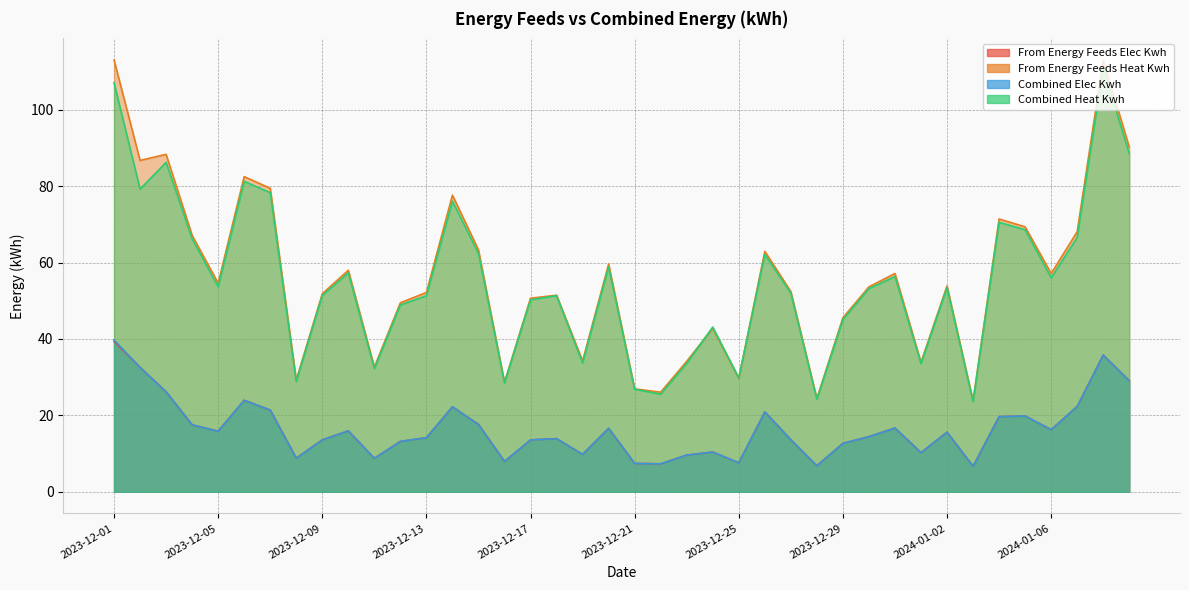

Reading left to right, extract all data points from this chart.

from_energy_feeds_elec_kwh: 39.3	32.6	26.2	17.5	15.9	24.0	21.4	8.8	13.6	15.9	8.8	13.2	14.1	22.2	17.7	7.9	13.6	13.9	9.8	16.6	7.4	7.3	9.6	10.4	7.6	20.9	13.6	6.8	12.7	14.4	16.7	10.3	15.6	6.7	19.7	19.8	16.3	22.3	35.8	29.1
from_energy_feeds_heat_kwh: 113.0	86.7	88.3	67.1	54.6	82.5	79.4	29.3	51.8	58.0	32.6	49.5	52.2	77.6	63.3	28.7	50.7	51.5	34.2	59.6	26.9	26.1	34.2	42.8	29.7	62.9	52.4	24.4	45.6	53.6	57.1	33.9	53.9	23.8	71.4	69.3	57.1	68.1	112.9	90.2
combined_elec_kwh: 39.7	32.5	26.2	17.5	15.9	23.9	21.4	8.8	13.6	15.9	8.8	13.2	14.2	22.2	17.6	7.9	13.6	13.9	9.8	16.6	7.4	7.3	9.6	10.4	7.6	20.9	13.6	6.8	12.7	14.4	16.7	10.3	15.6	6.7	19.7	19.8	16.3	22.3	35.8	29.1
combined_heat_kwh: 107.1	79.2	86.2	66.2	53.7	81.3	78.3	28.8	51.4	57.3	32.2	48.9	51.3	76.1	62.3	28.5	50.3	51.3	33.7	58.9	26.8	25.6	33.6	43.1	29.8	62.1	52.0	24.2	45.1	53.2	56.3	33.6	53.4	23.6	70.5	68.6	56.0	66.6	111.0	88.5